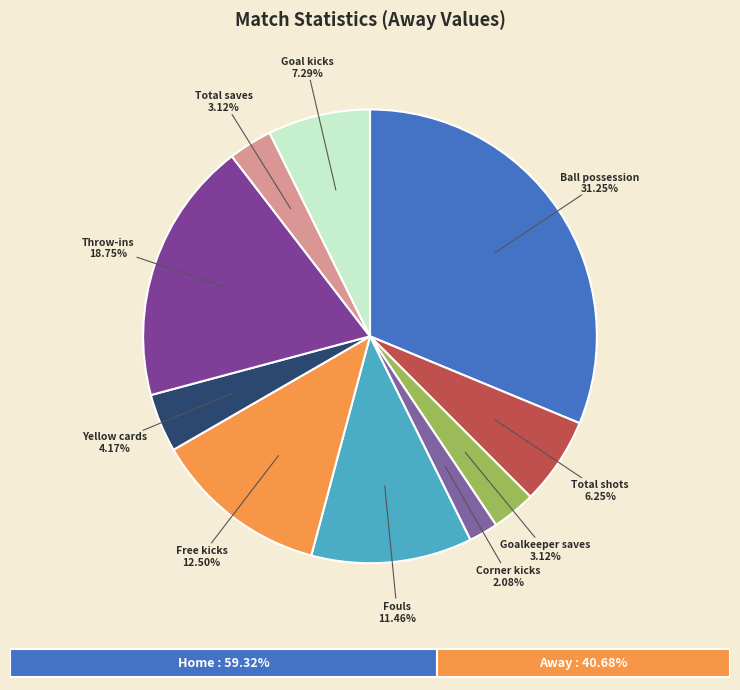

How much of the chart is everything except Goal kicks?

92.7%